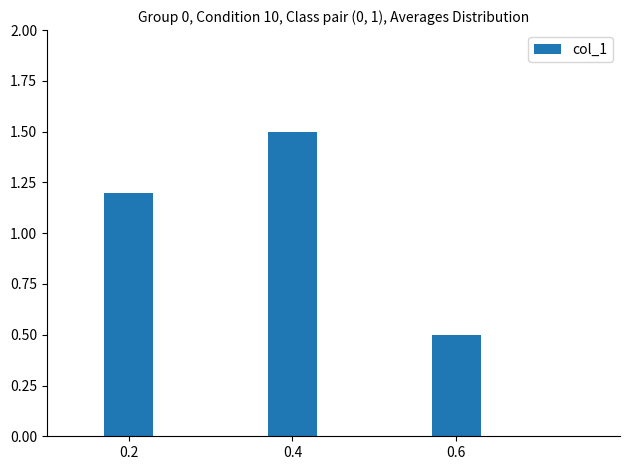

At which category does the chart reach its peak across all series?

0.4